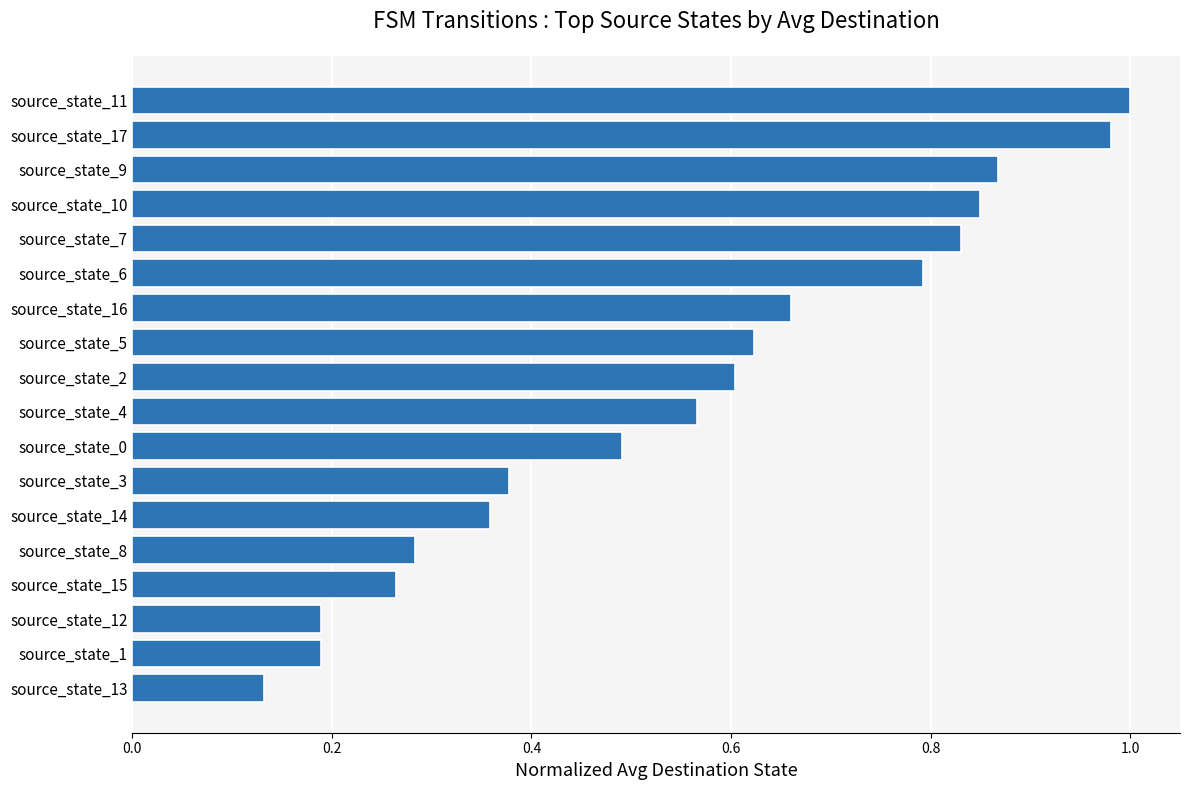

What position from the bottom is source_state_16?

12